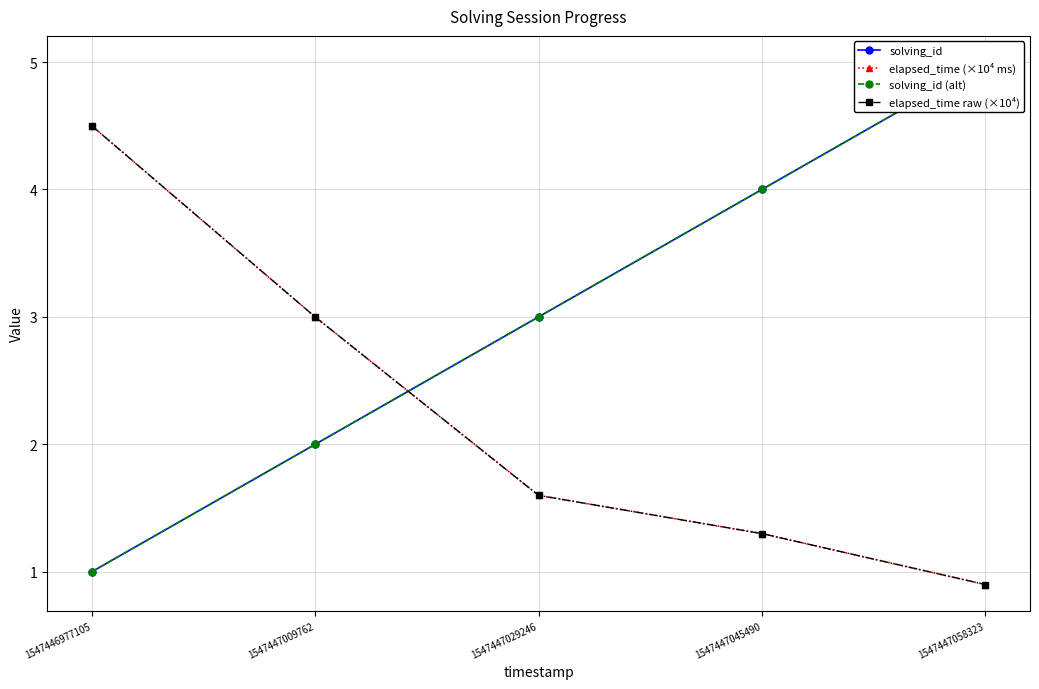

True or false: elapsed_time raw (×10⁴) has more than 0 points higher than both neighbors.

False